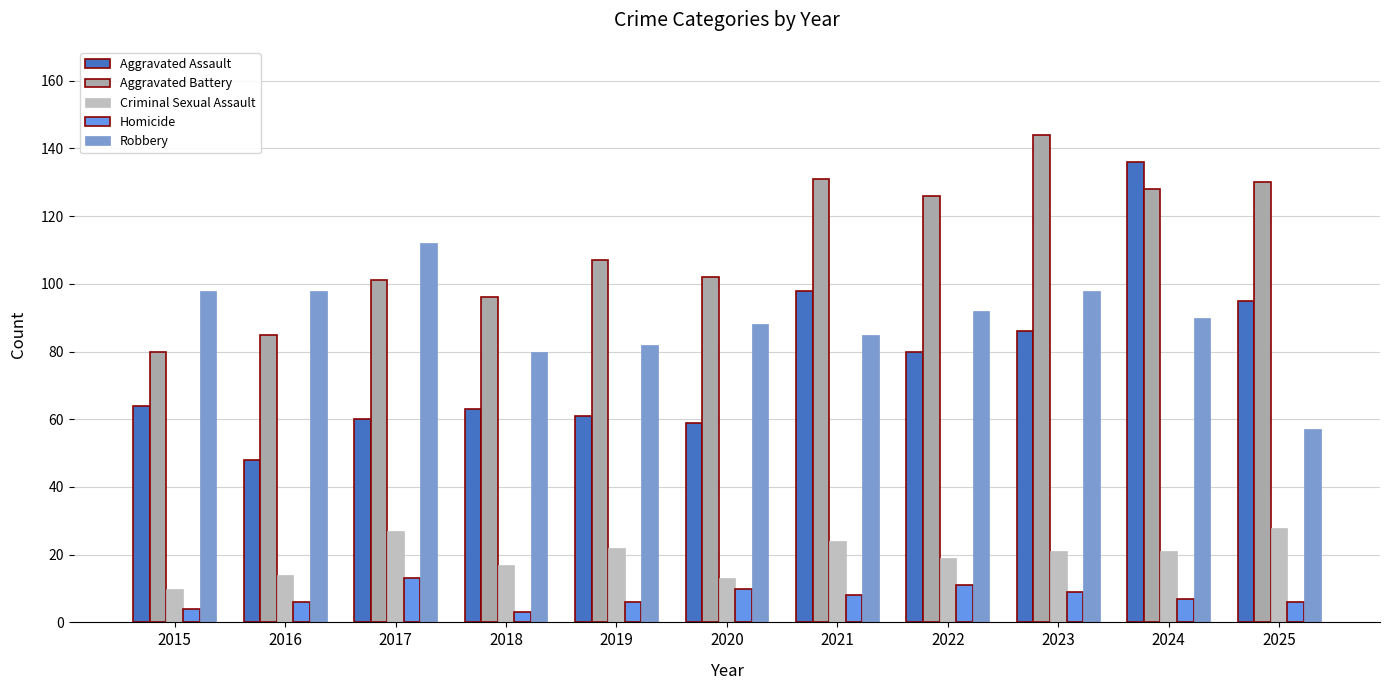

How many values in the Aggravated Assault series are below 64?

5